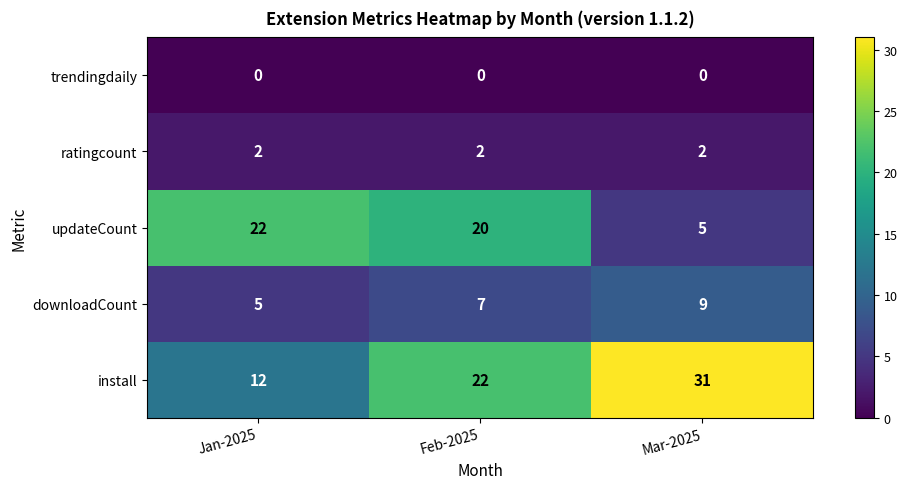

Which series has the largest range (max minus min)?

install